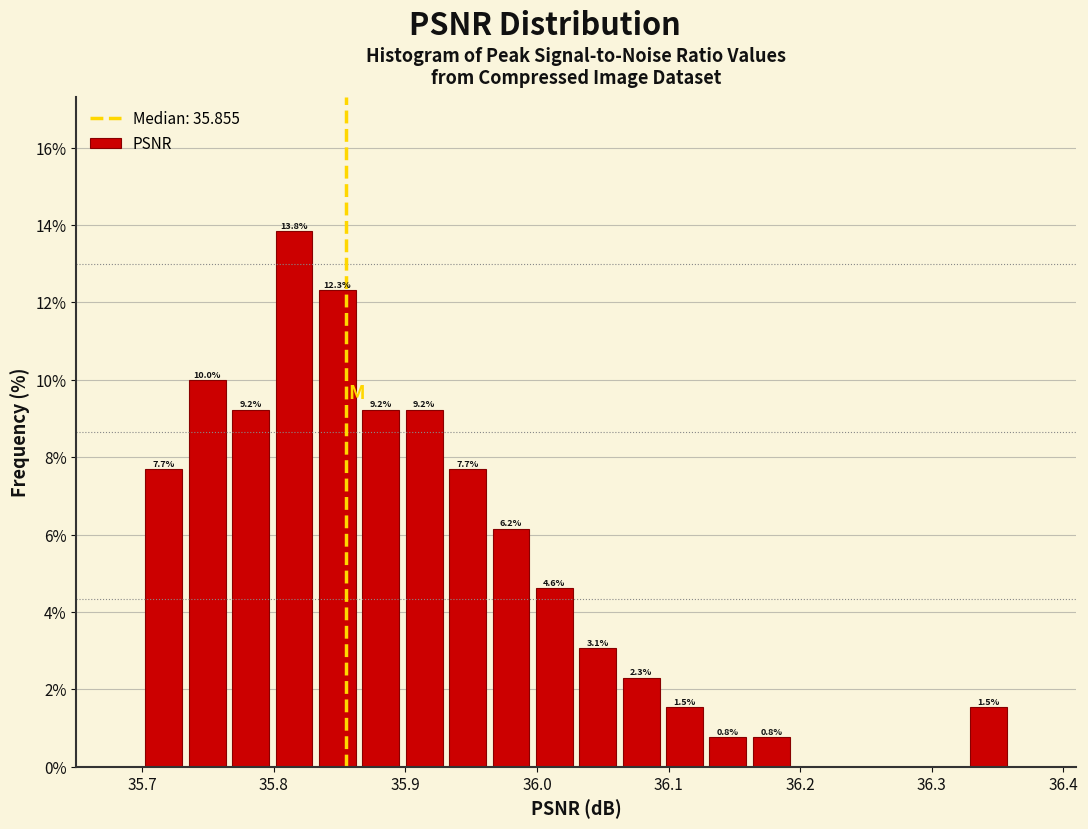

Around what value on the x-axis is the tallest bar? Give the approximate position of its centre, as read against the axis.

35.82